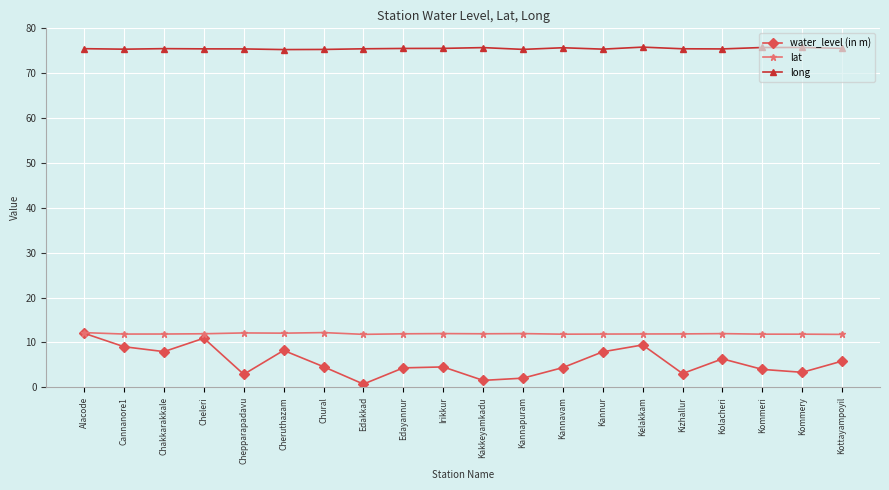

What is the sum of all lat values?

238.9